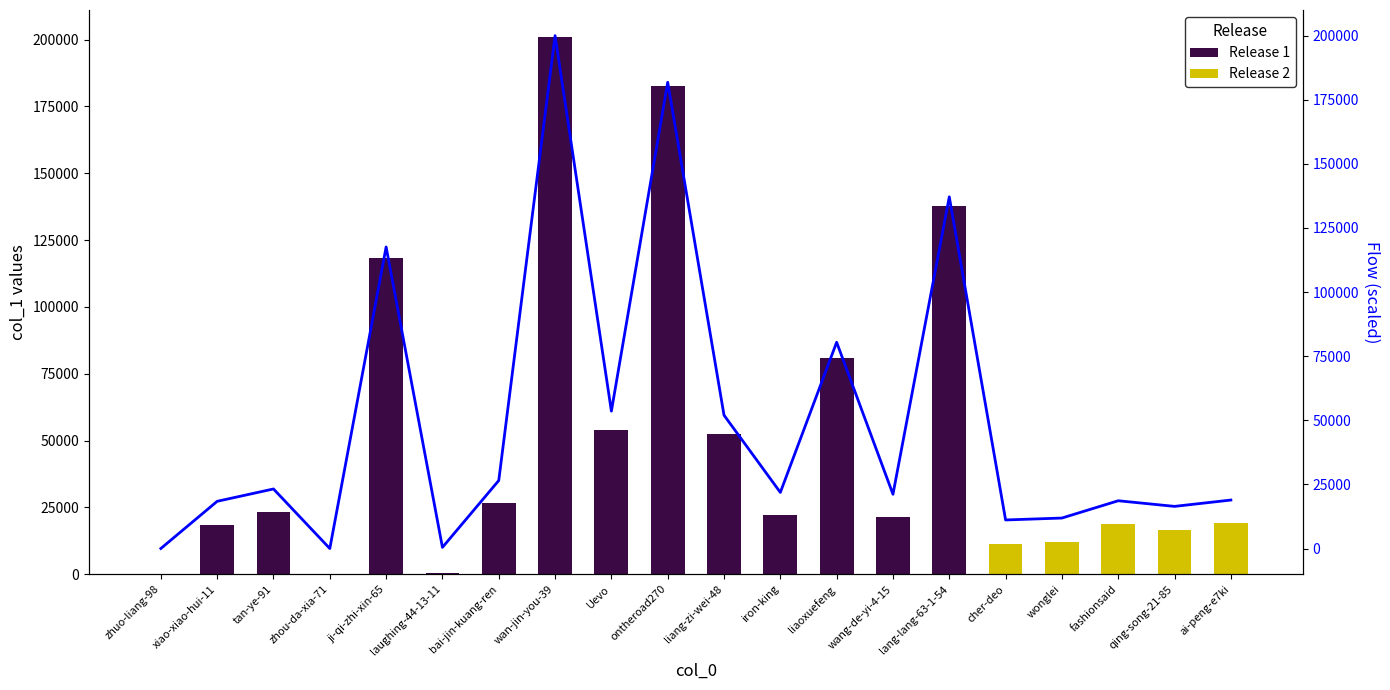

Where does the data first go above 21886?

tan-ye-91